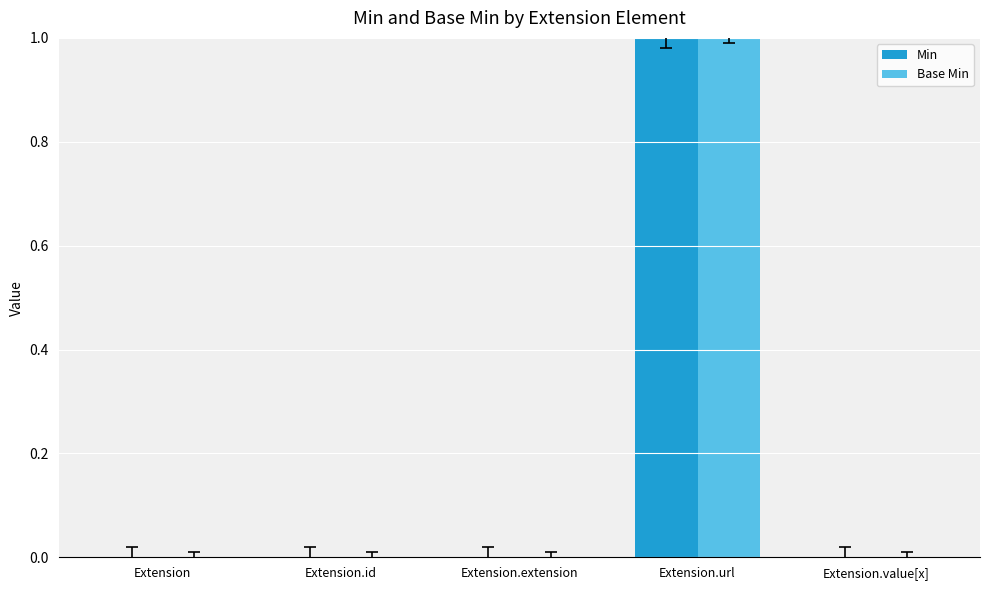

True or false: Base Min has a value of 0 at Extension.value[x].

True